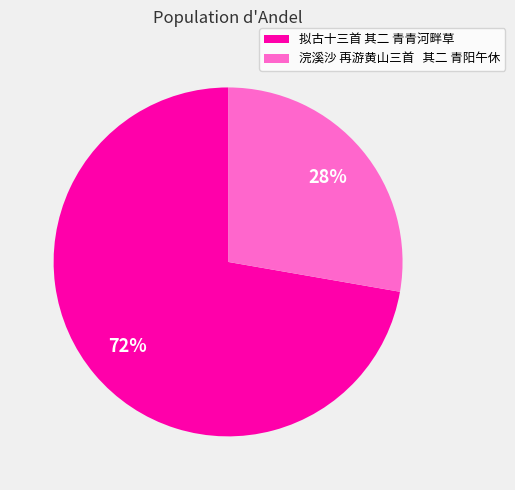

Rank the categories by value from lowest to highest.

浣溪沙 再游黄山三首 其二 青阳午休, 拟古十三首 其二 青青河畔草